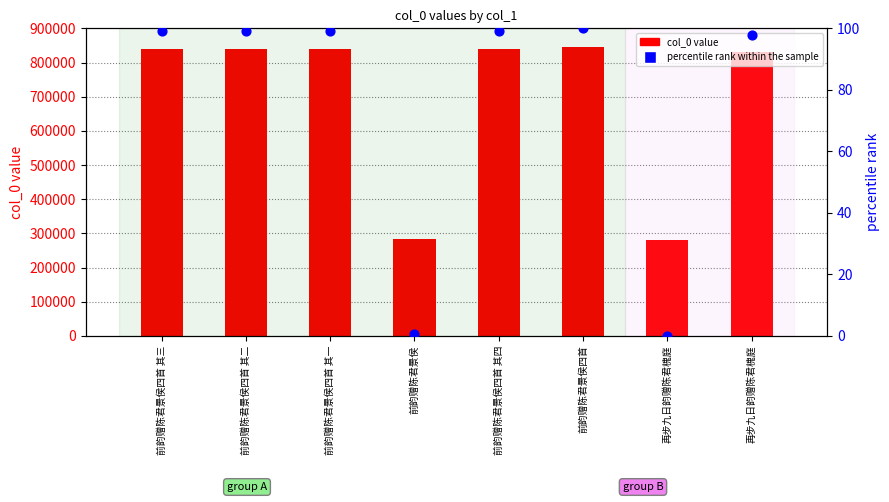

At how many categories does at least one series exceed 693344?

6